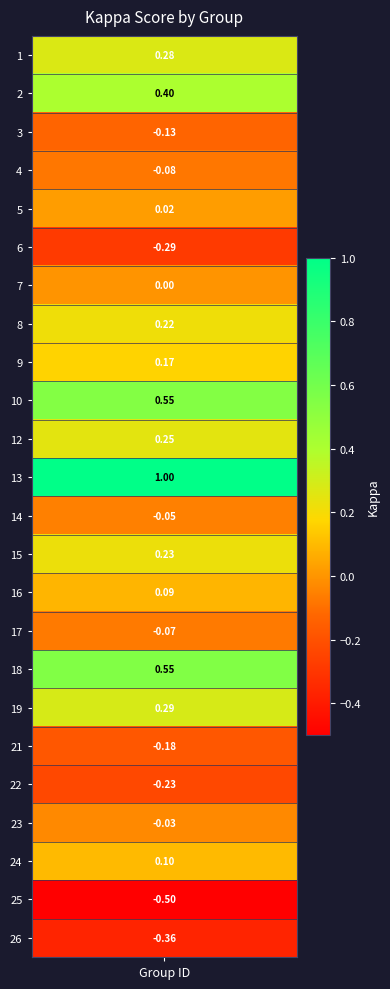

At which label does the data first exceed 0?

1